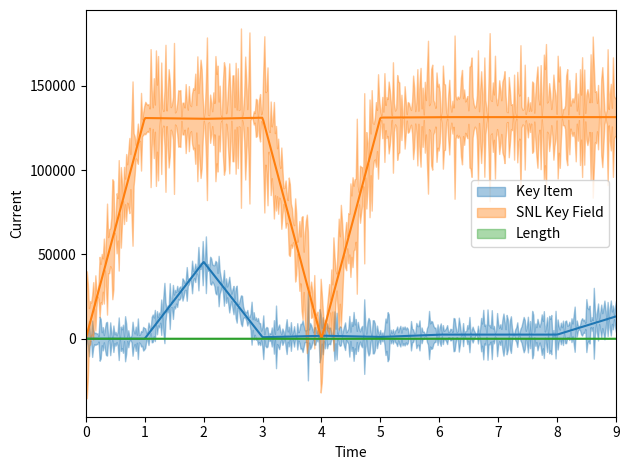

At which label does Length reach its peak?

2